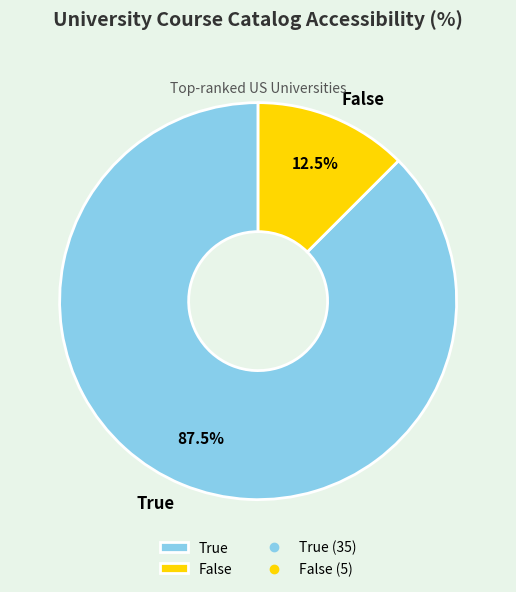

Combined, do False and True account for over 50%?

Yes